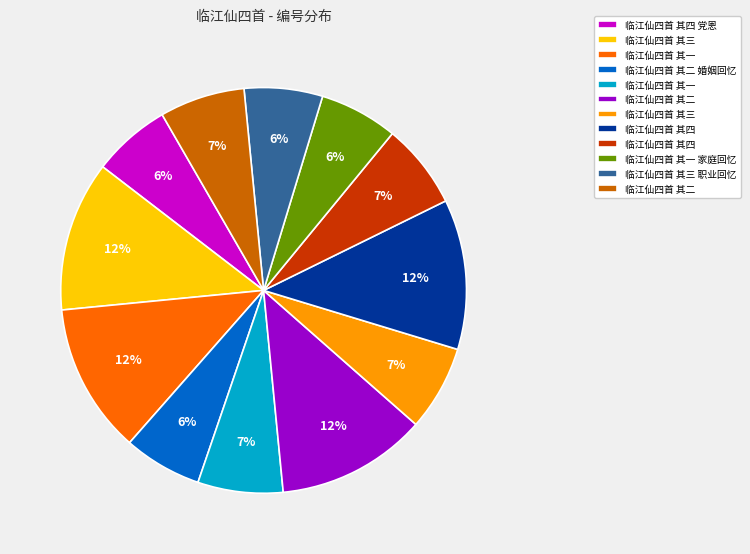

Does any single category account for the majority?

No